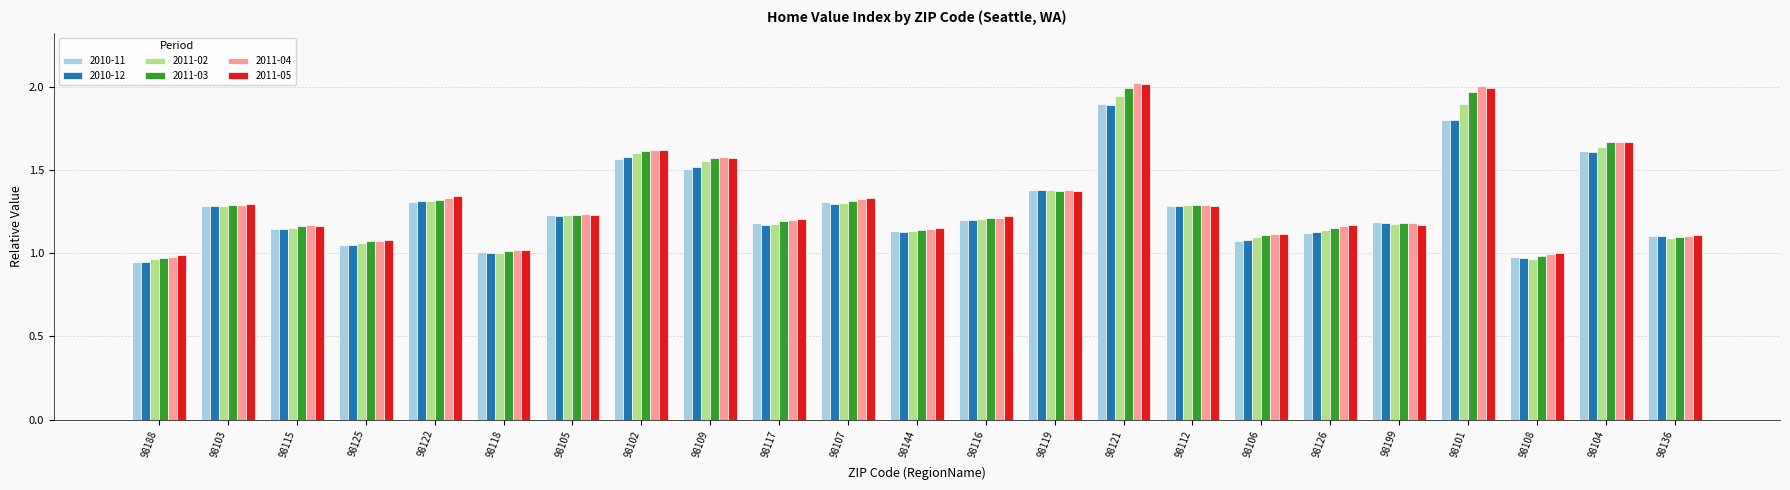

What is the total value across all series at 98126?

6.9